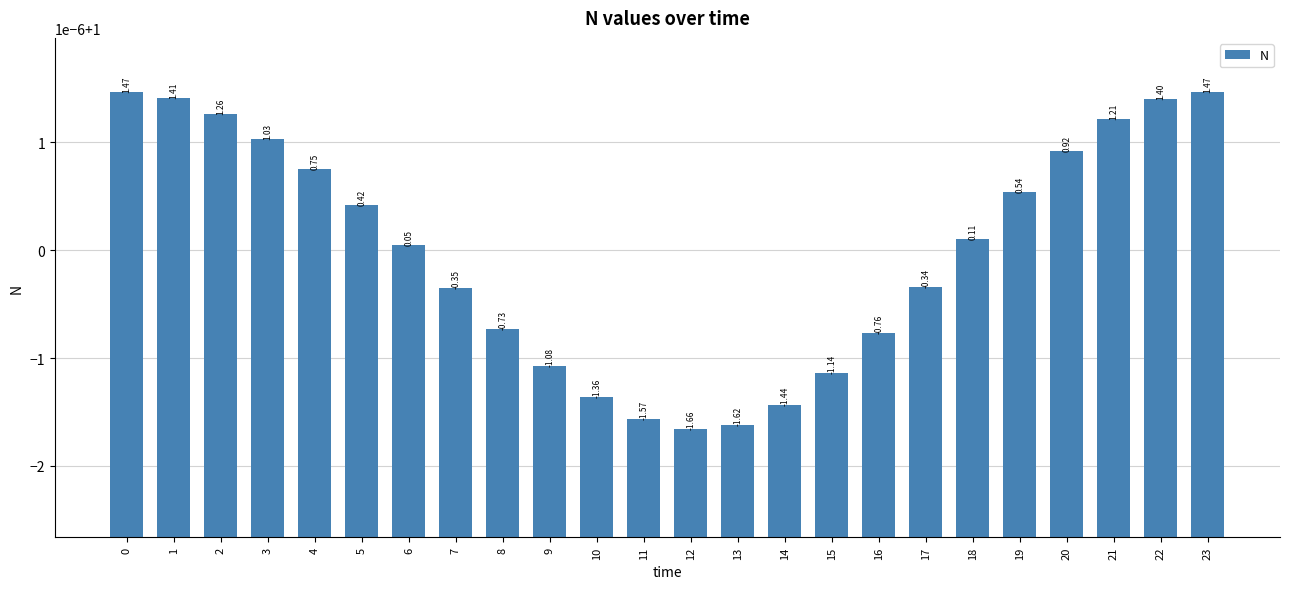

The value at 15 is 1.0. True or false?

True